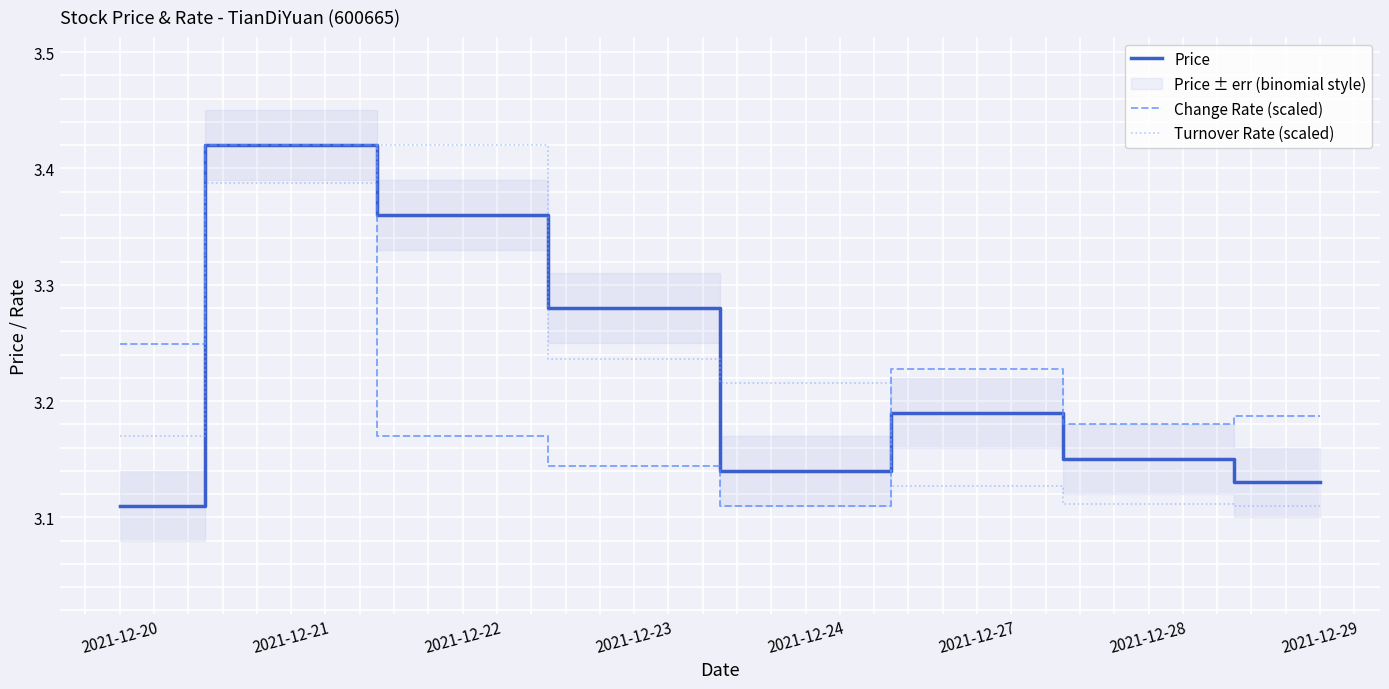

What value does the Change Rate (scaled) series have at 2021-12-20?

3.2